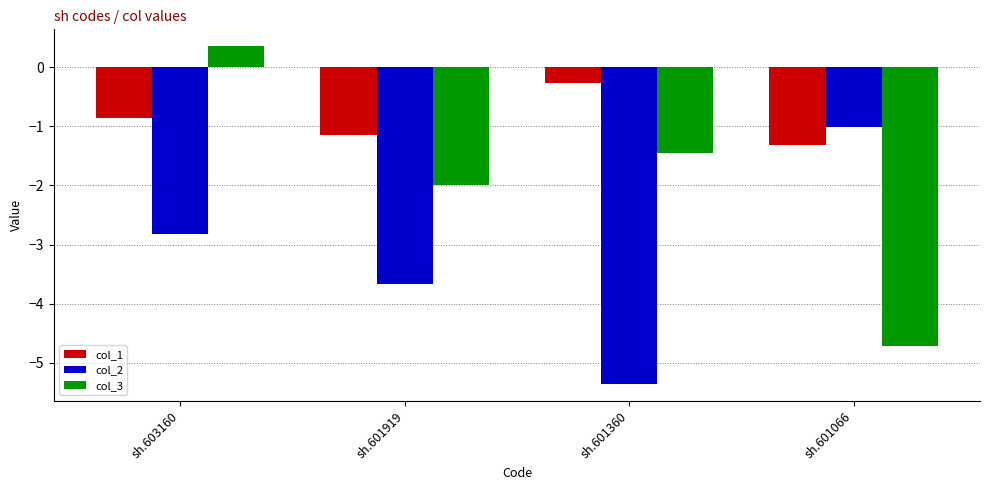

How many groups of bars are there?

4